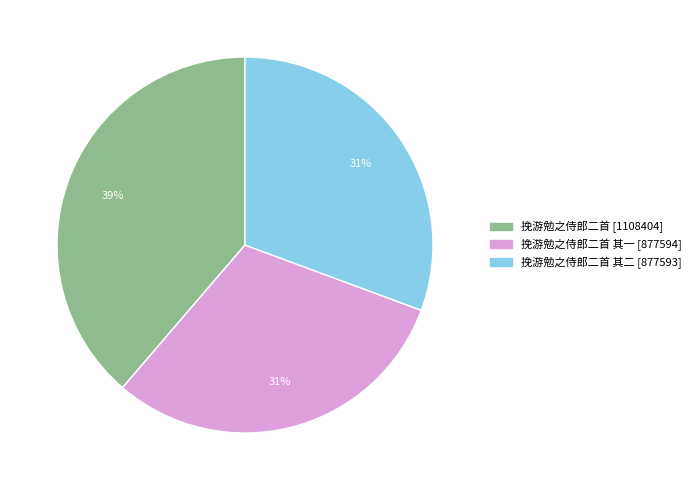

Does any single category account for the majority?

No